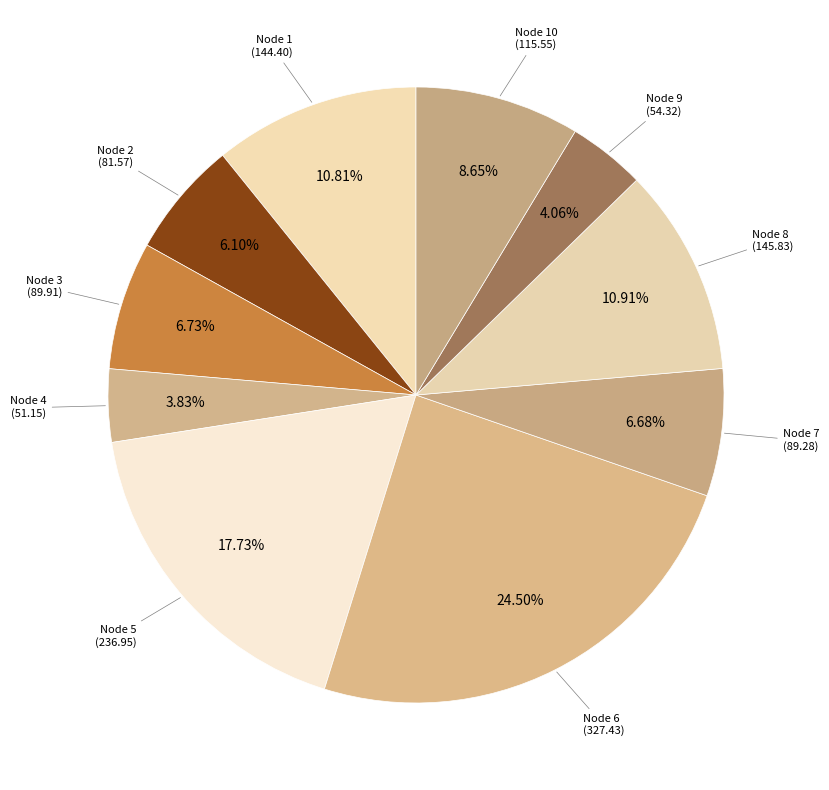

Is there a majority slice in this chart?

No